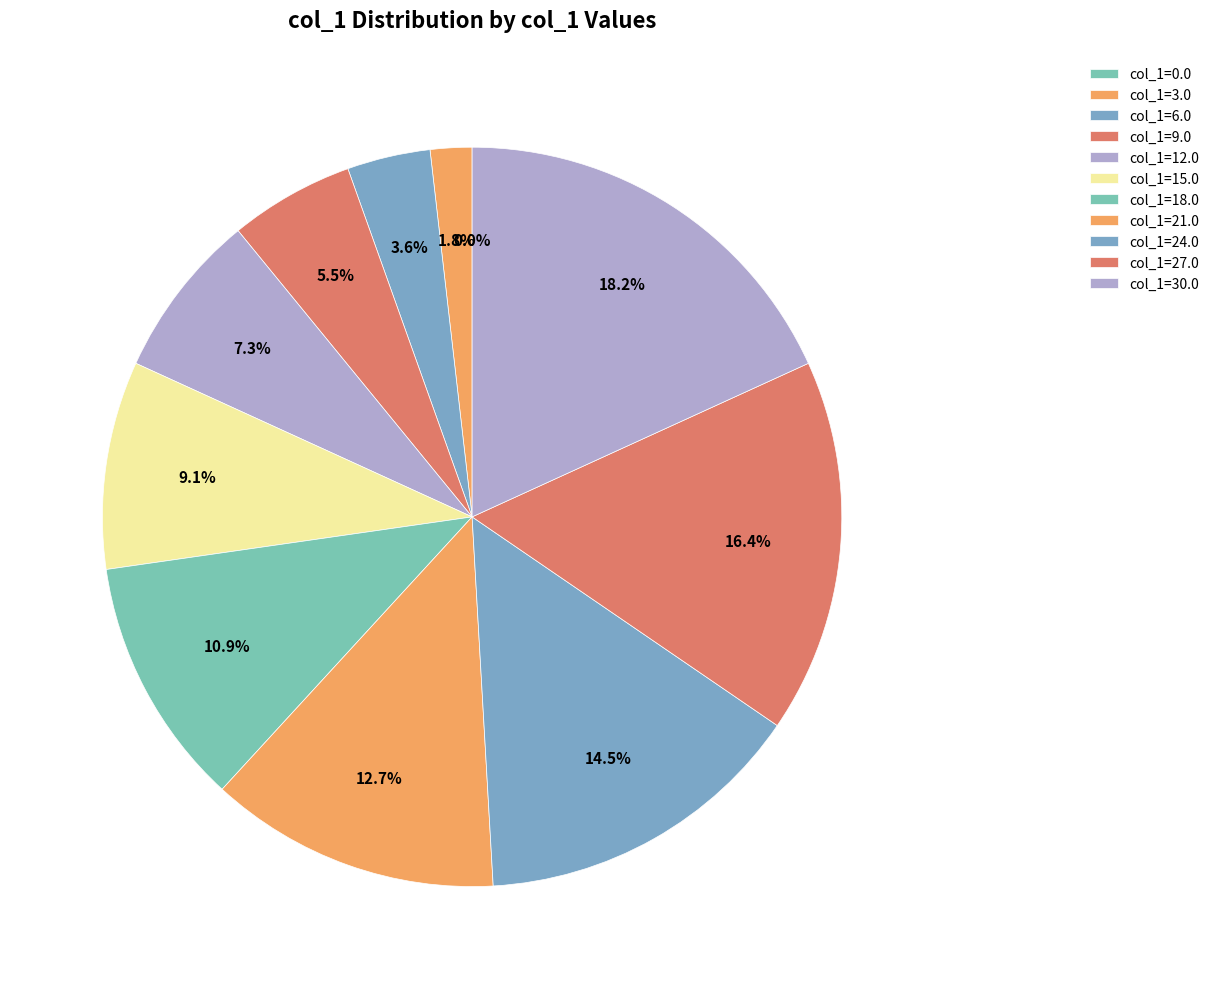

How many slices are in this pie chart?

11